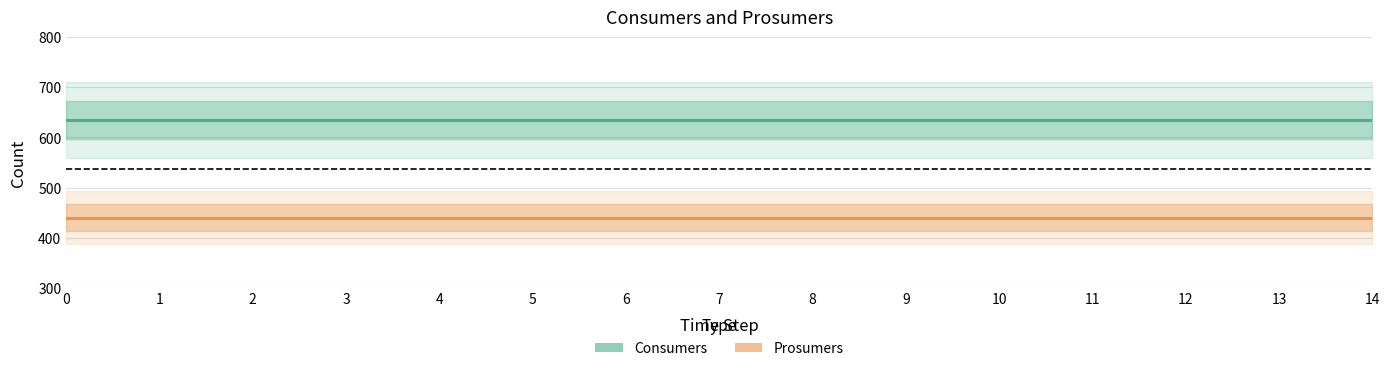

At how many categories does at least one series exceed 594?

15